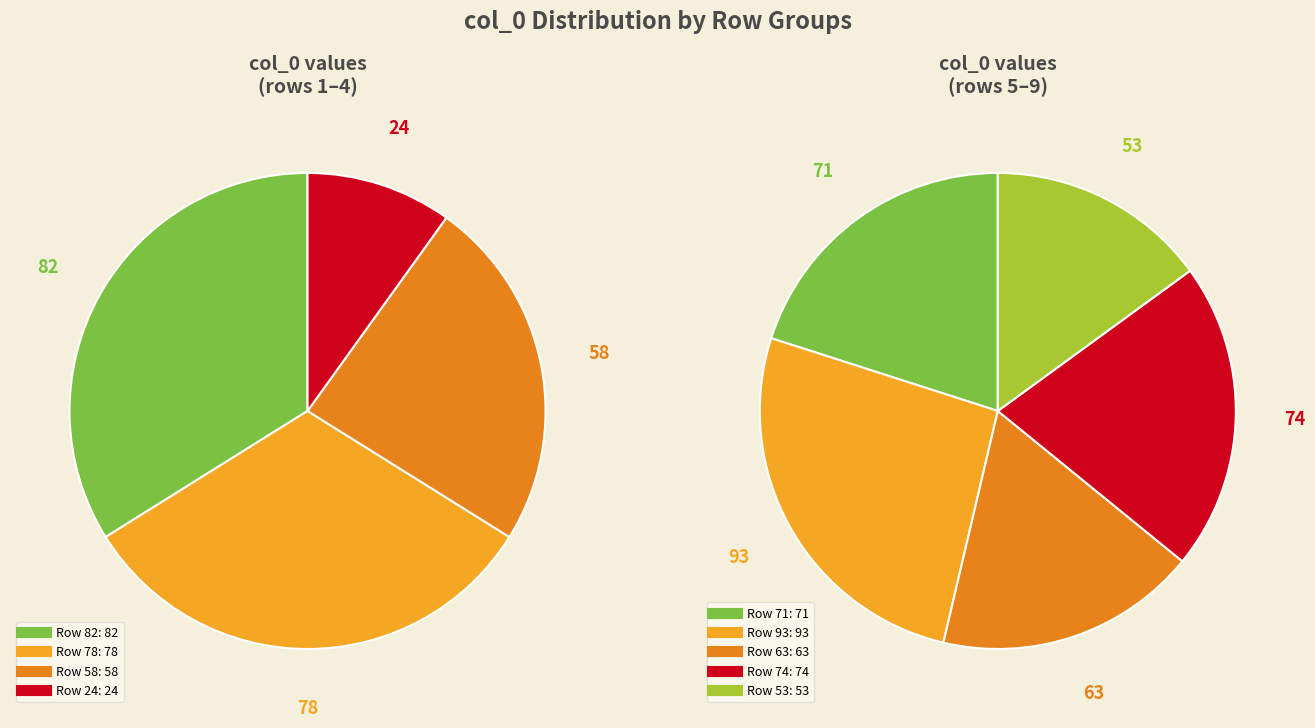

Does 24 account for over 50% of the chart?

No